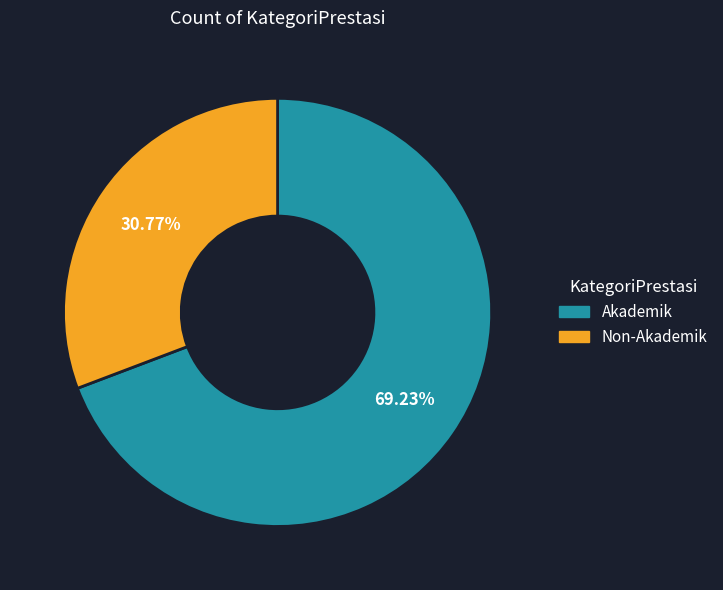

Approximately how many times larger is the value at Akademik compared to Non-Akademik?

2.2